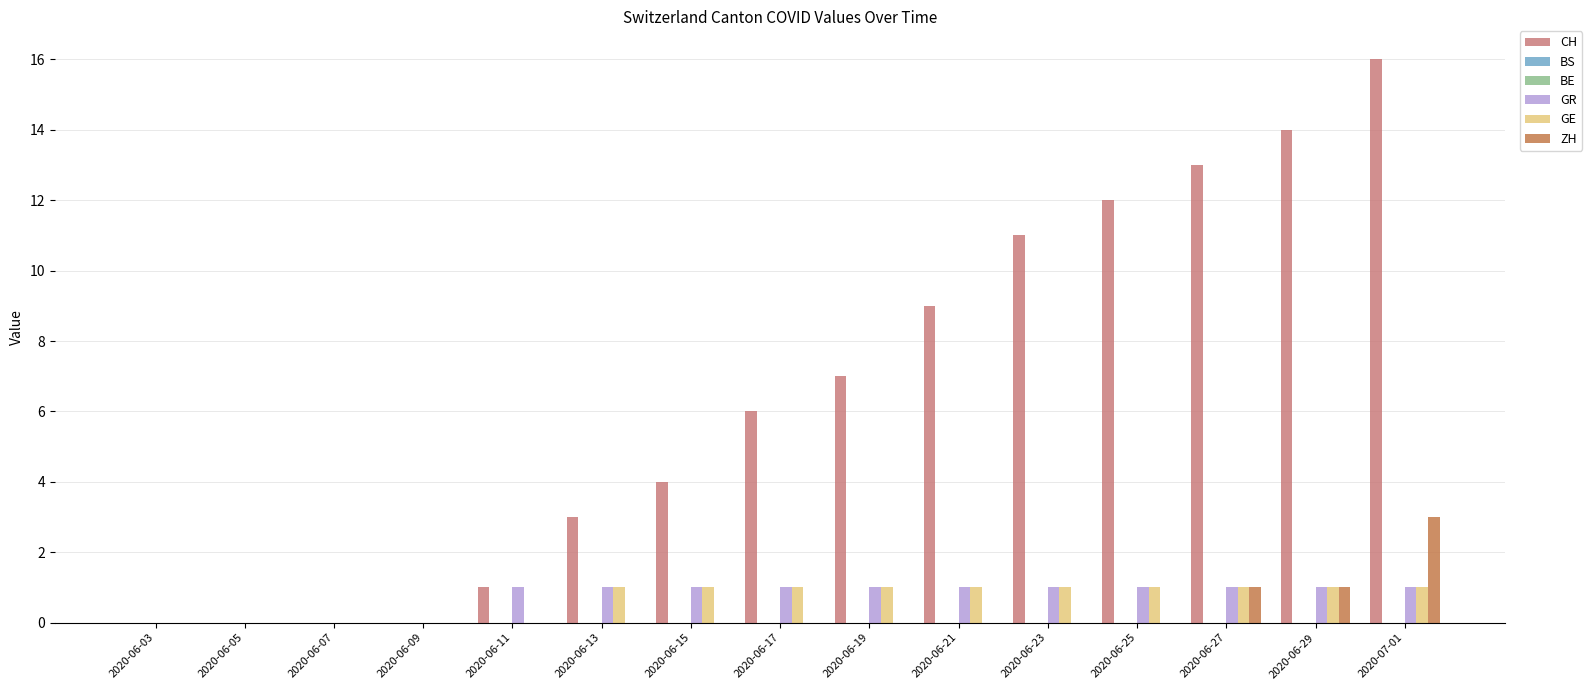

What is the sum of the CH values at 2020-06-05 and 2020-07-01?

16